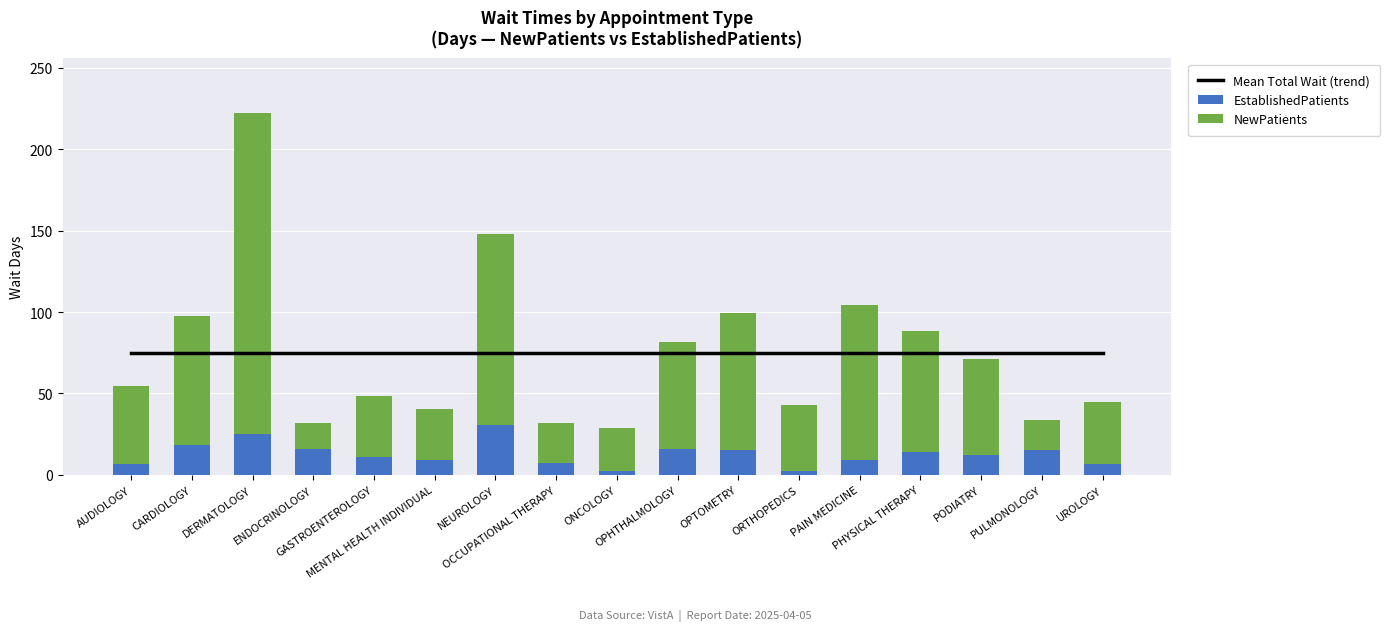

What is the difference between the highest and lowest values at ORTHOPEDICS?

72.3